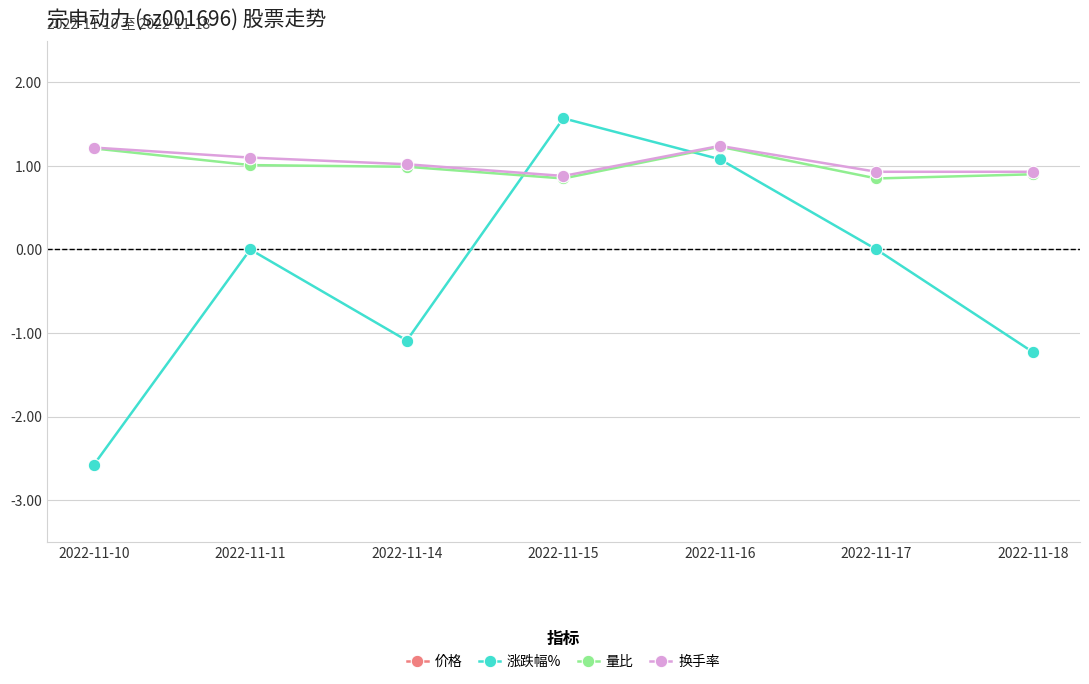

Rank the categories by 价格 value from highest to lowest.

2022-11-16, 2022-11-17, 2022-11-15, 2022-11-18, 2022-11-10, 2022-11-11, 2022-11-14